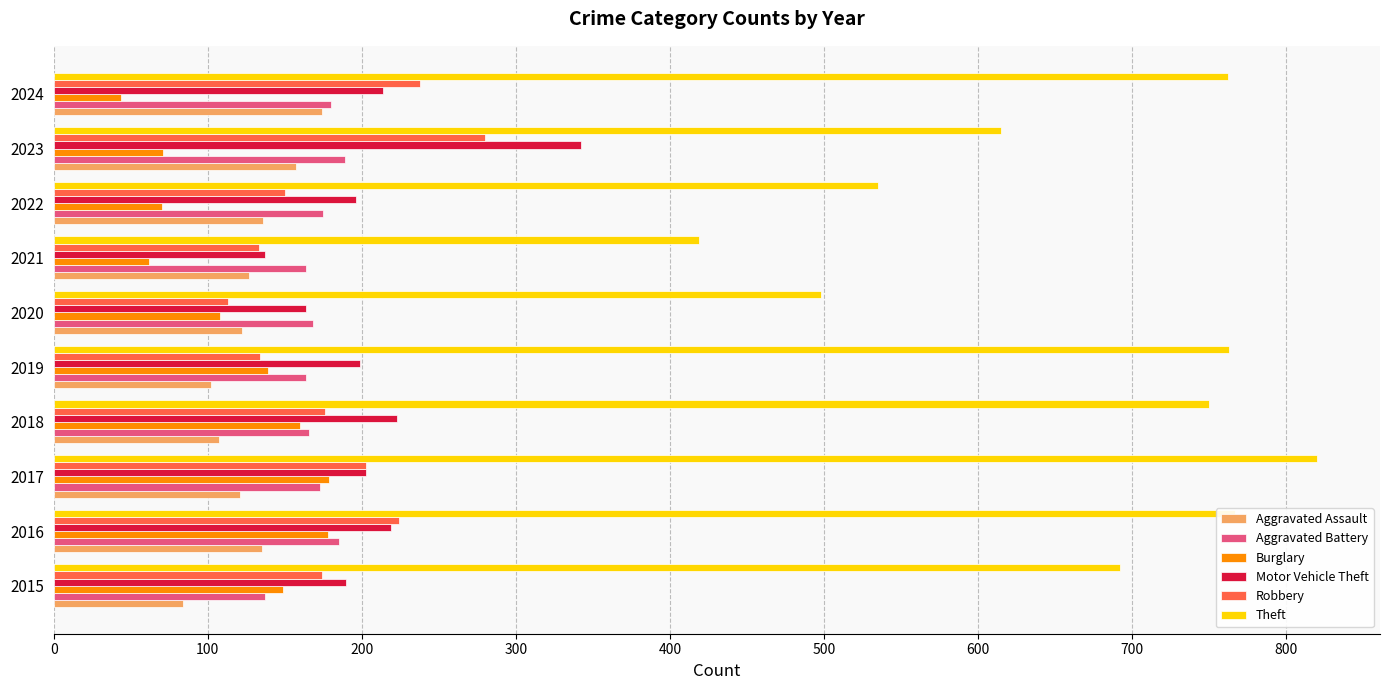

Which series has the largest range (max minus min)?

Theft